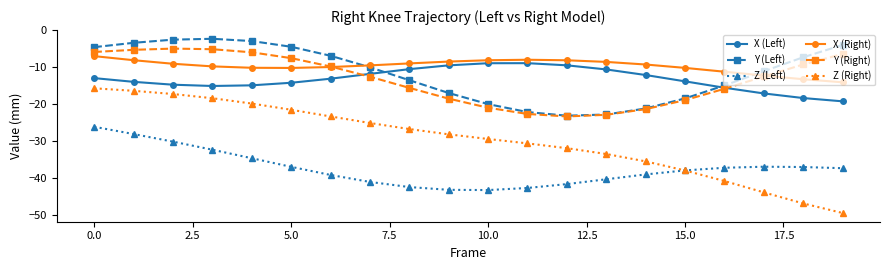

Is this an area chart (filled region under the line)?

No